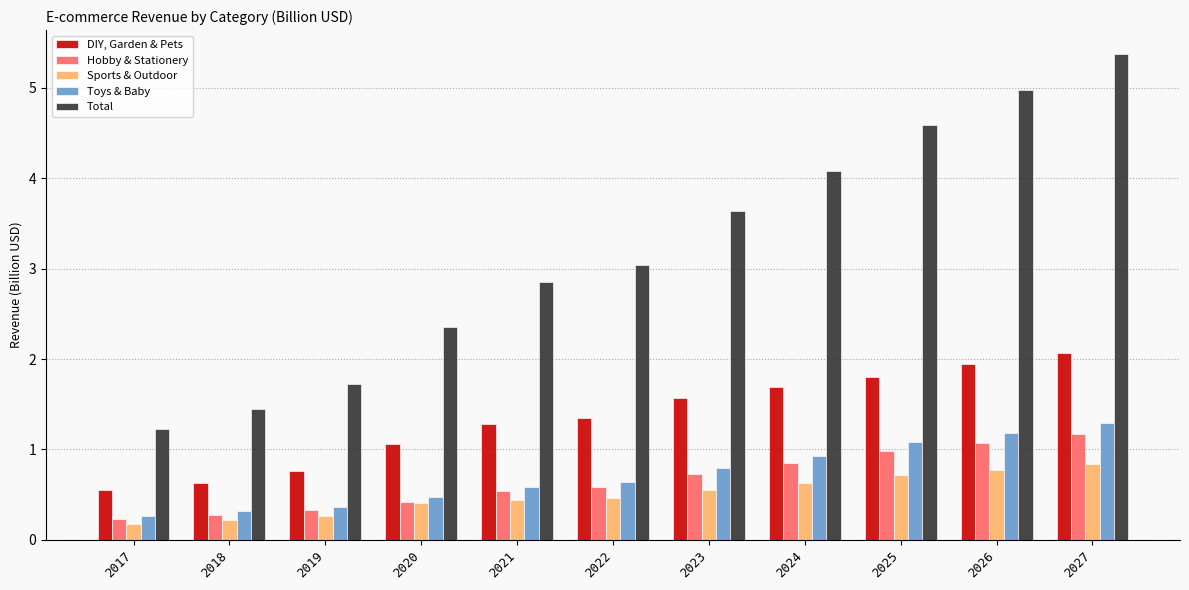

Which label corresponds to the largest value in the chart?

2027